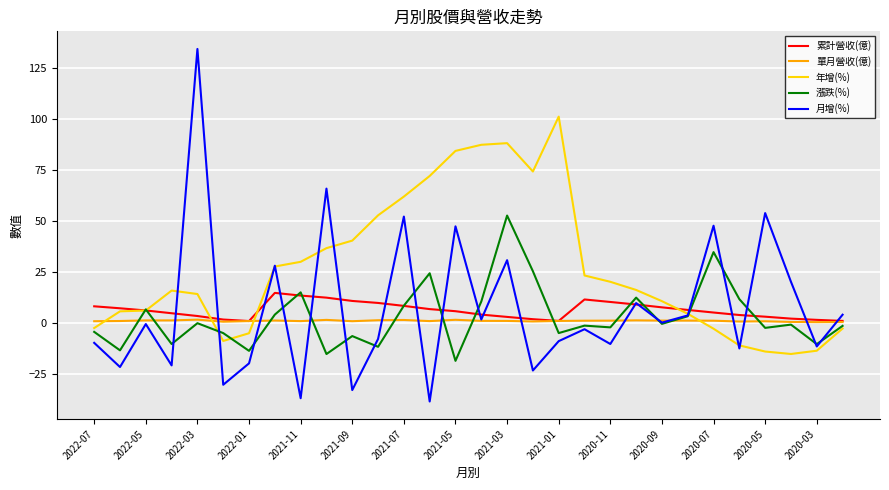

Which series has the widest spread of values?

月增(%)